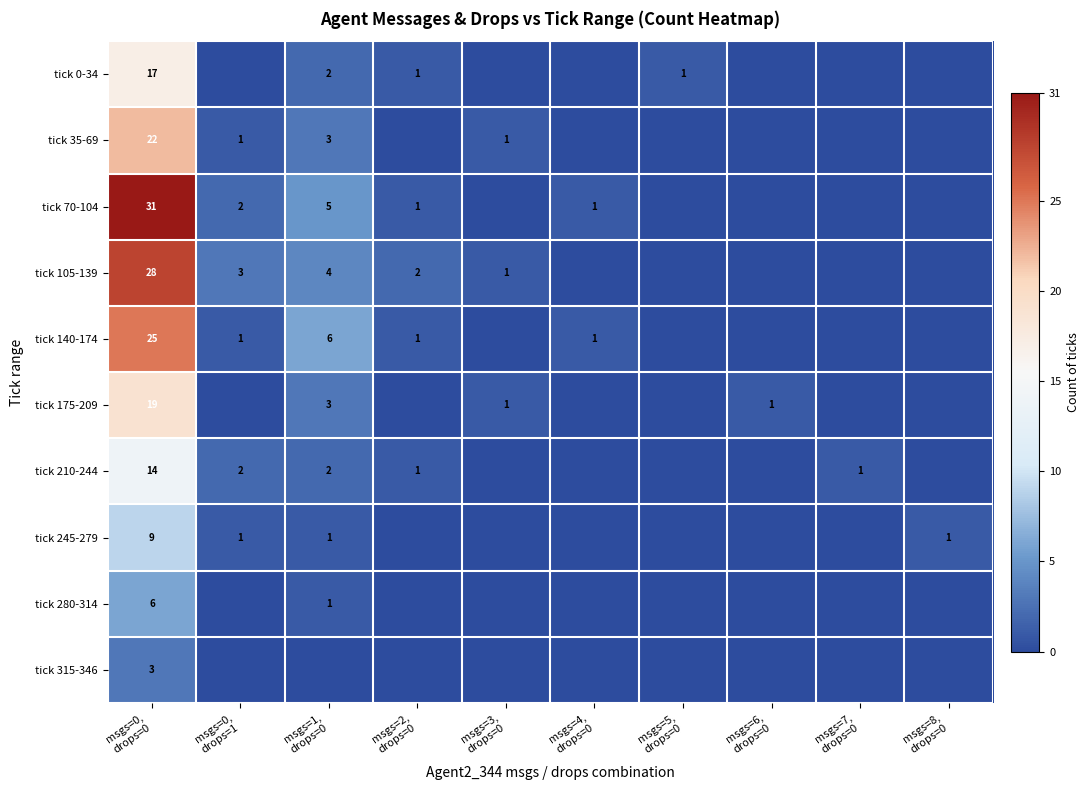

At which label does tick 315-346 reach its peak?

msgs=0, drops=0